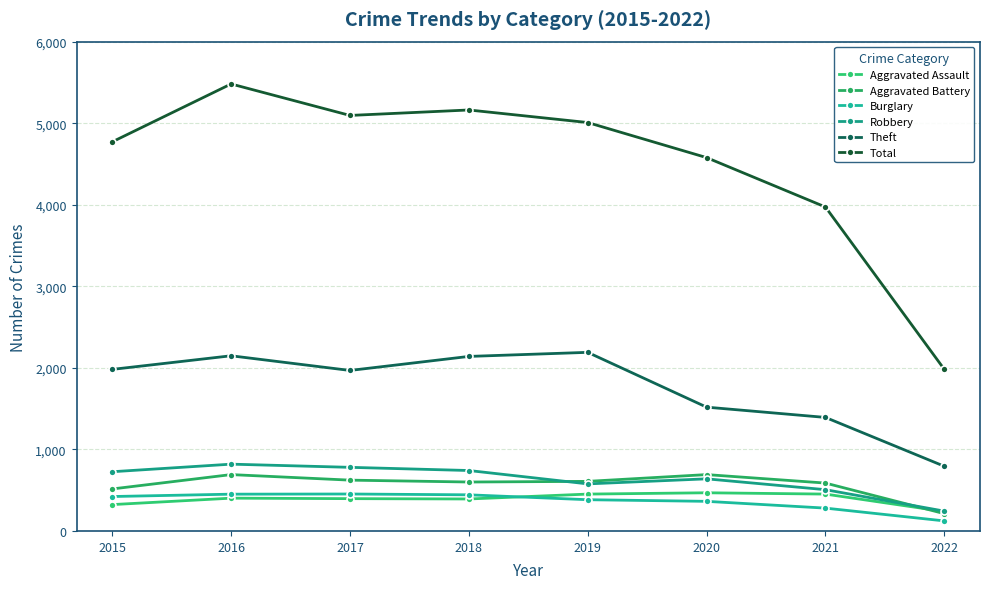

What is the difference between the second highest and minimum values in the Burglary series?

328